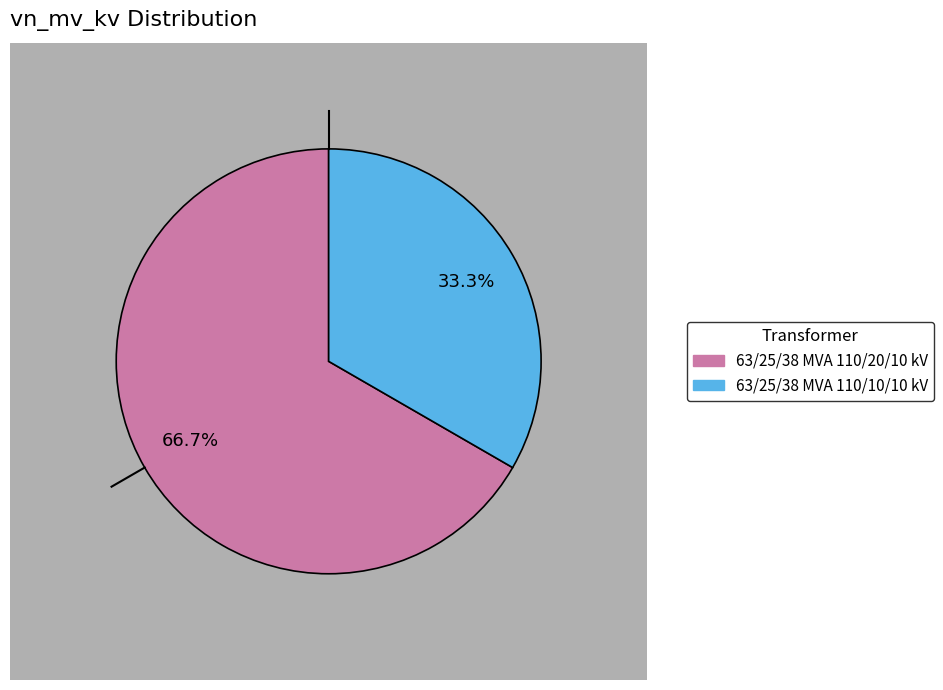

True or false: 63/25/38 MVA 110/10/10 kV accounts for 44% of the total.

False